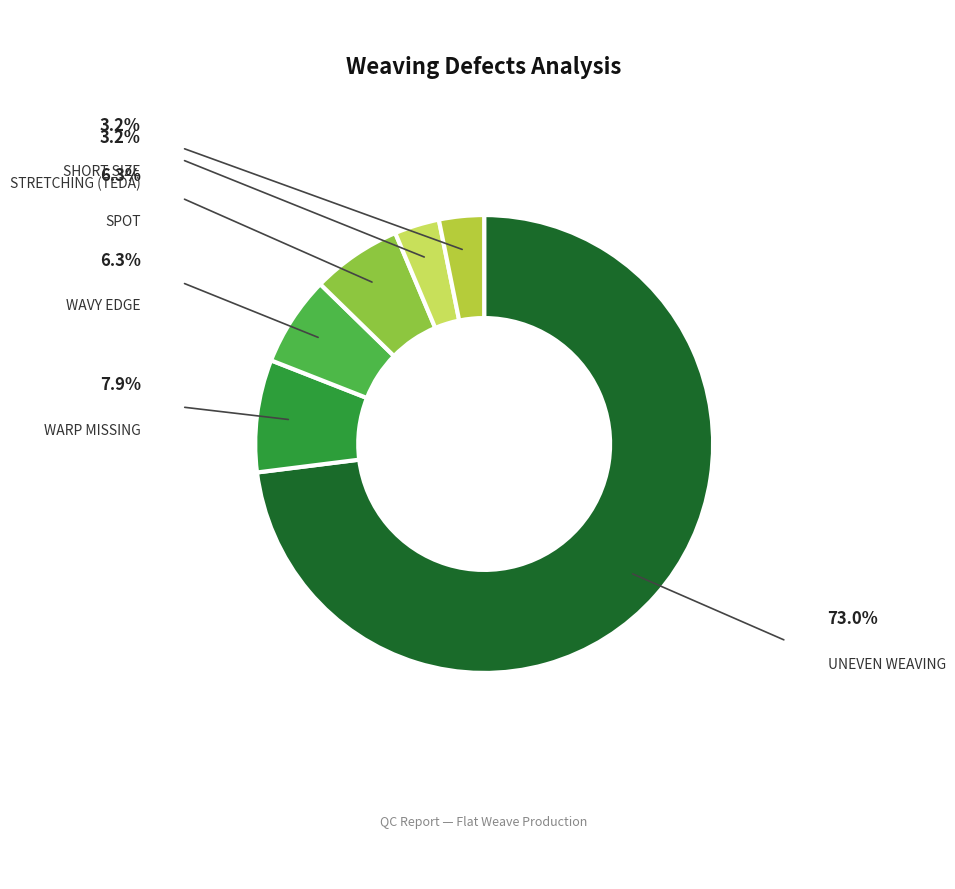

Is there any slice that represents more than half of the pie?

Yes